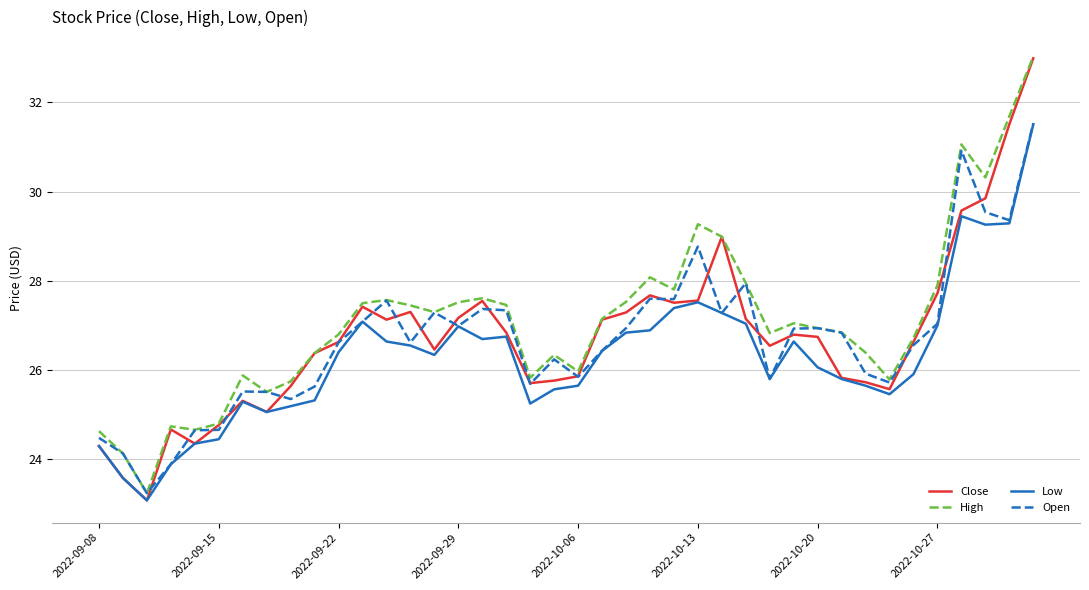

How many series are shown in this chart?

4